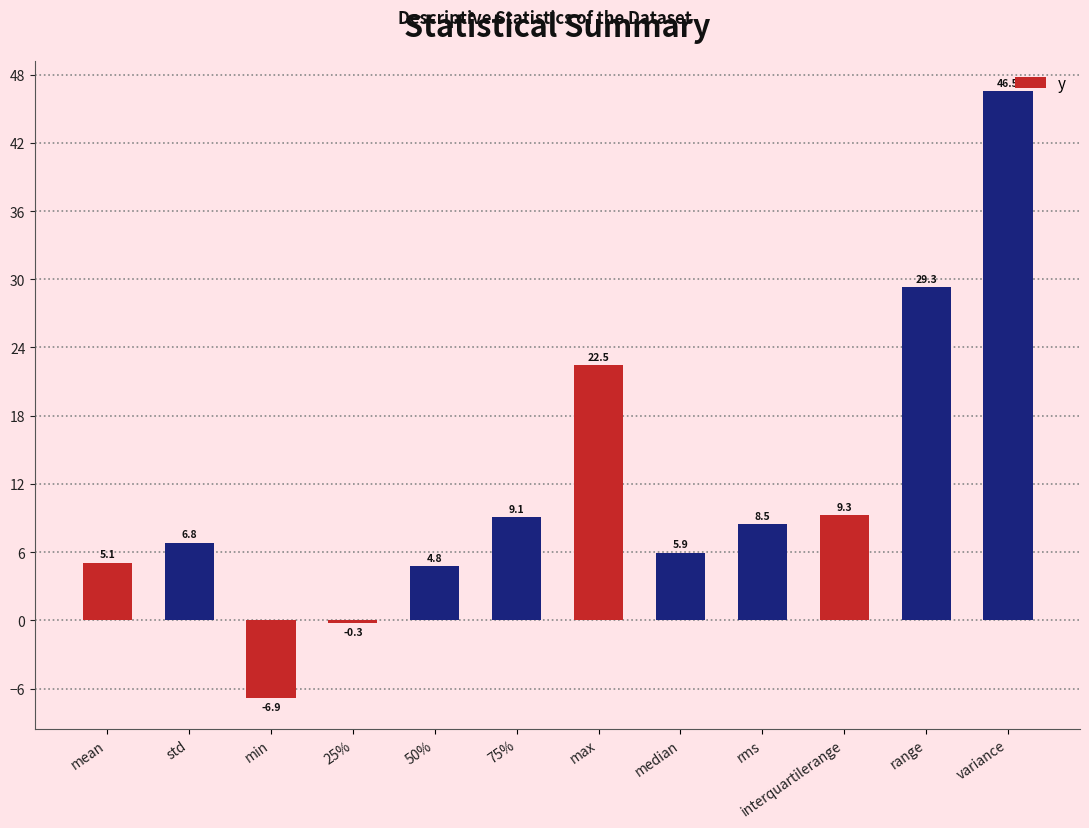

The chart shows a value of 1.6 at std. True or false?

False